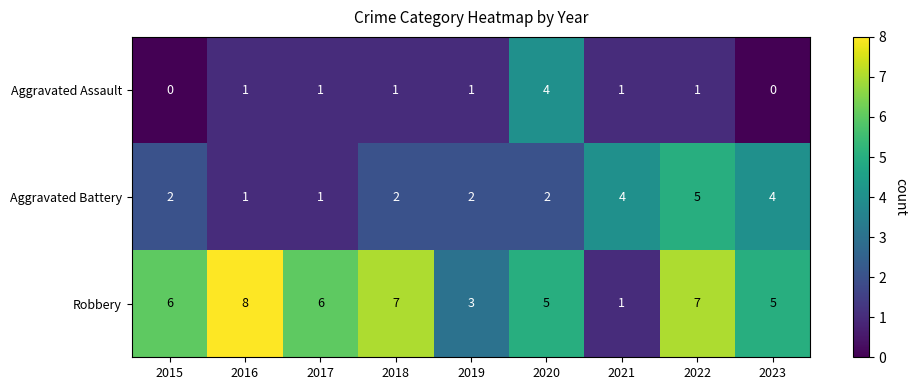

Reading right to left, extract all data points from this chart.

Aggravated Assault: 0	1	1	4	1	1	1	1	0
Aggravated Battery: 4	5	4	2	2	2	1	1	2
Robbery: 5	7	1	5	3	7	6	8	6